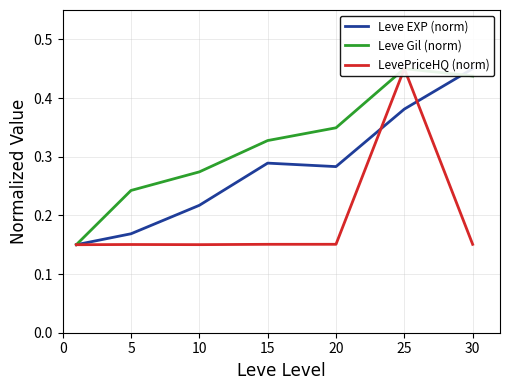

Count the number of categories in the chart.

7